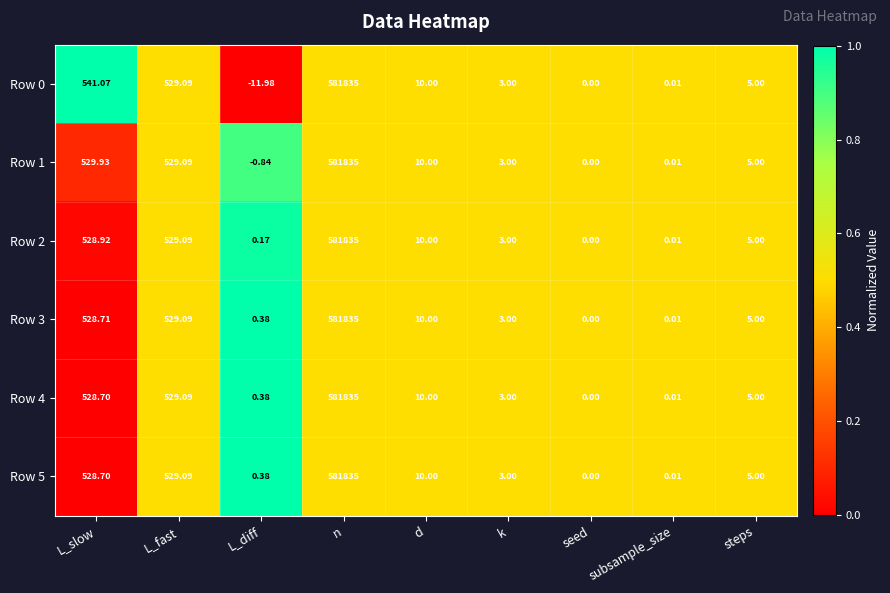

Which label corresponds to the smallest value in the chart?

L_diff